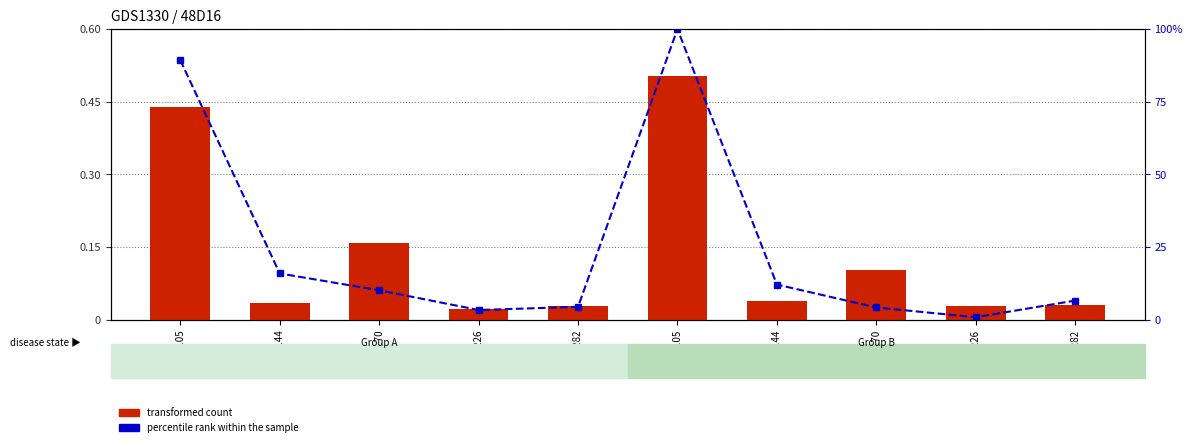

Reading left to right, what are all the values shown in this chart?

transformed count: 2e6fA105=0.4	2e6fA144=0.0	2e6fA170=0.2	2e6fA226=0.0	2e6fA282=0.0	2e6fB105=0.5	2e6fB144=0.0	2e6fB170=0.1	2e6fB226=0.0	2e6fB282=0.0
percentile rank within the sample: 2e6fA105=89.3	2e6fA144=15.9	2e6fA170=10.2	2e6fA226=3.4	2e6fA282=4.5	2e6fB105=100.0	2e6fB144=12.1	2e6fB170=4.2	2e6fB226=0.9	2e6fB282=6.6